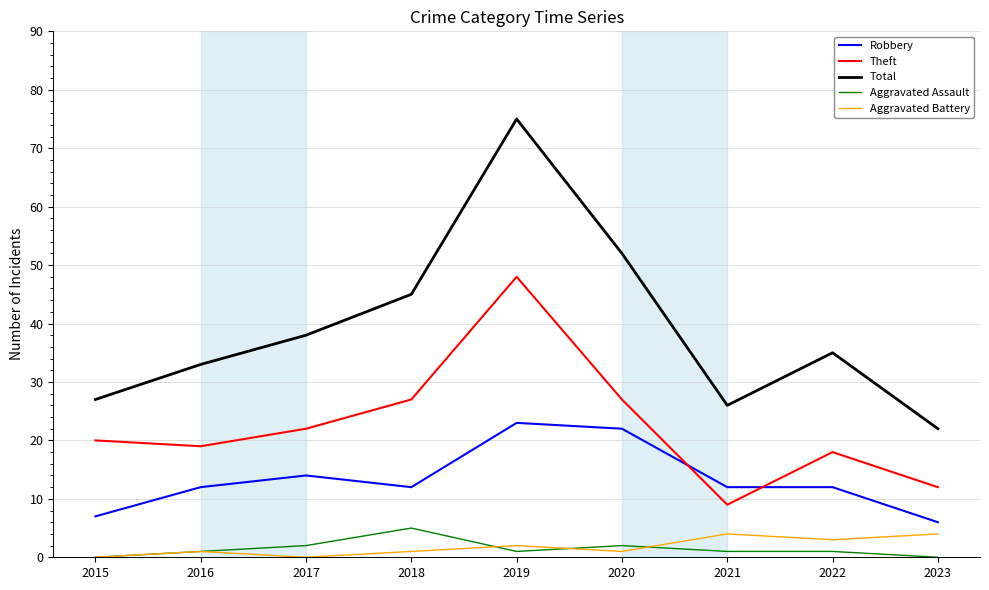

How many distinct data groups are displayed?

5